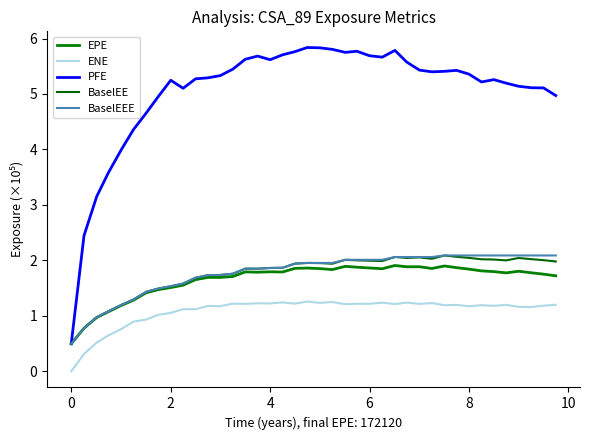

Is this an area chart (filled region under the line)?

No